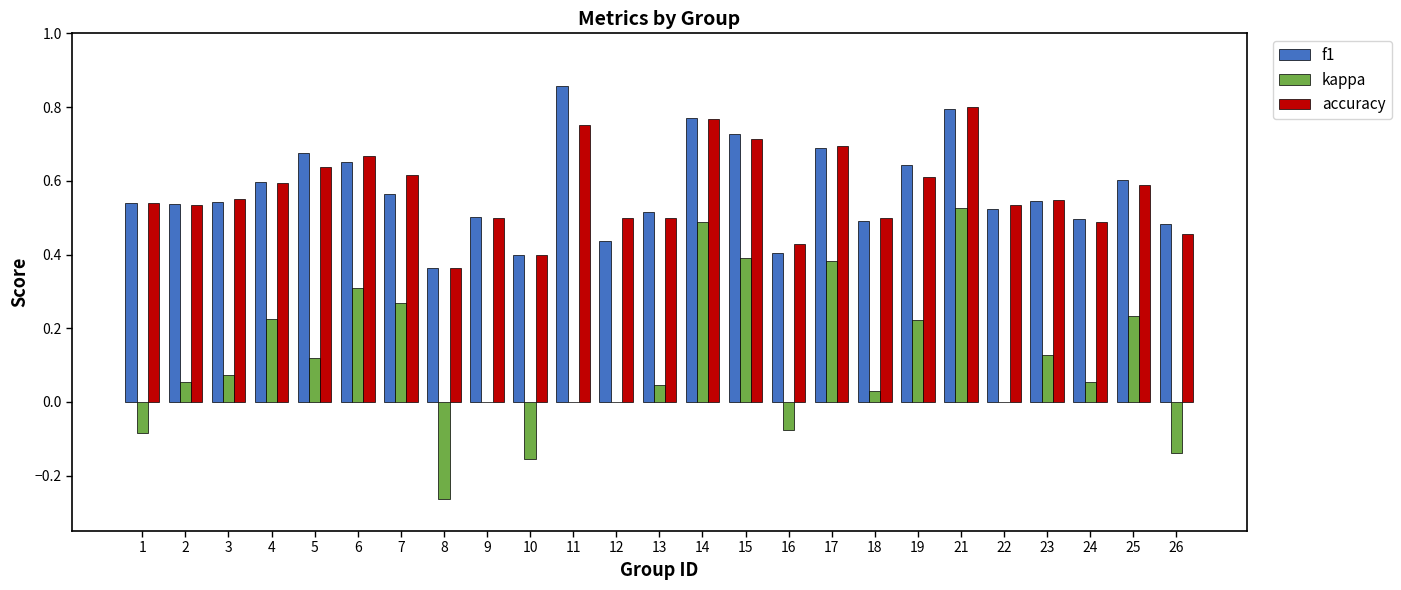

At which label does accuracy reach its peak?

21